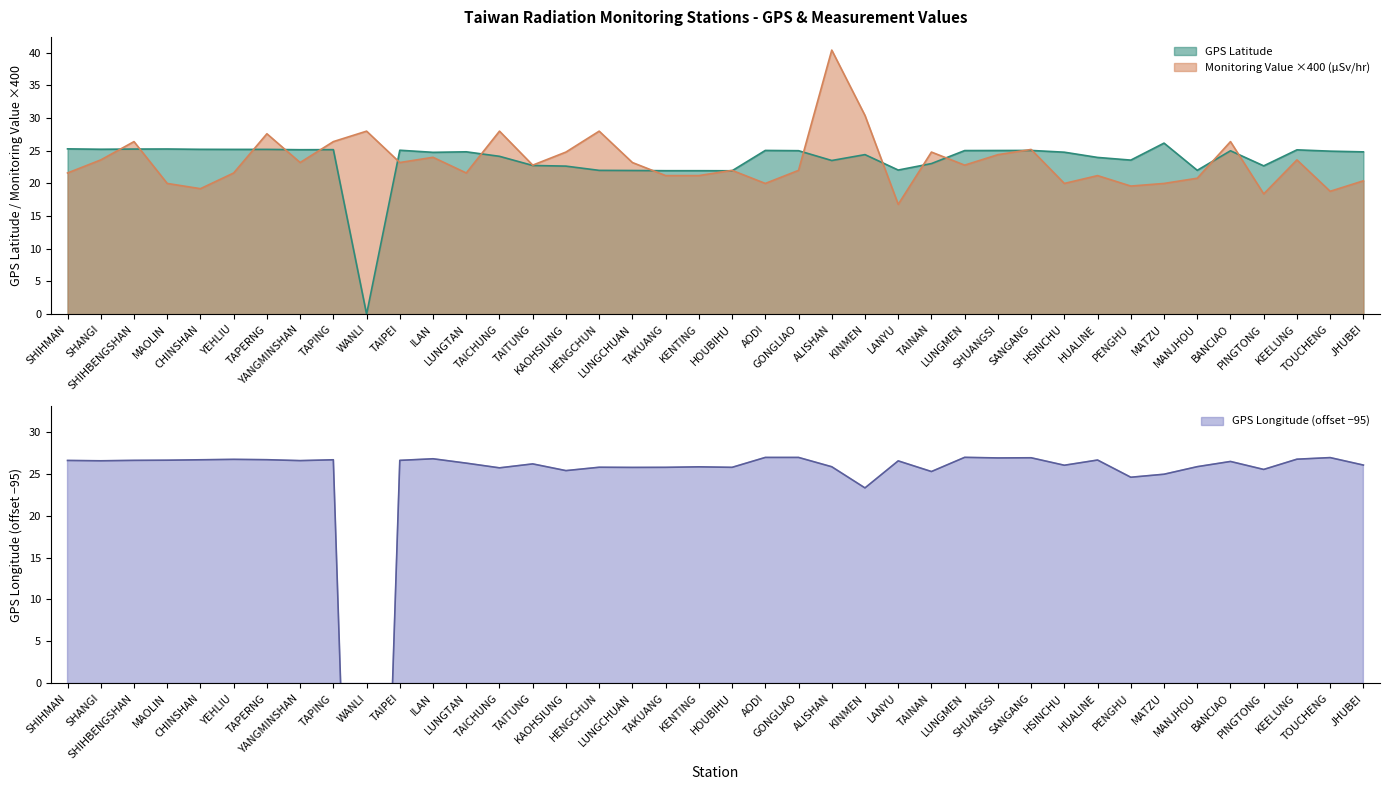

The value of GPS Latitude at TAICHUNG is 16.9. True or false?

False